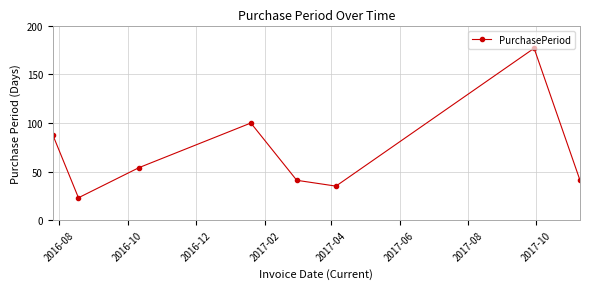

What is the difference between the maximum and minimum values?

154